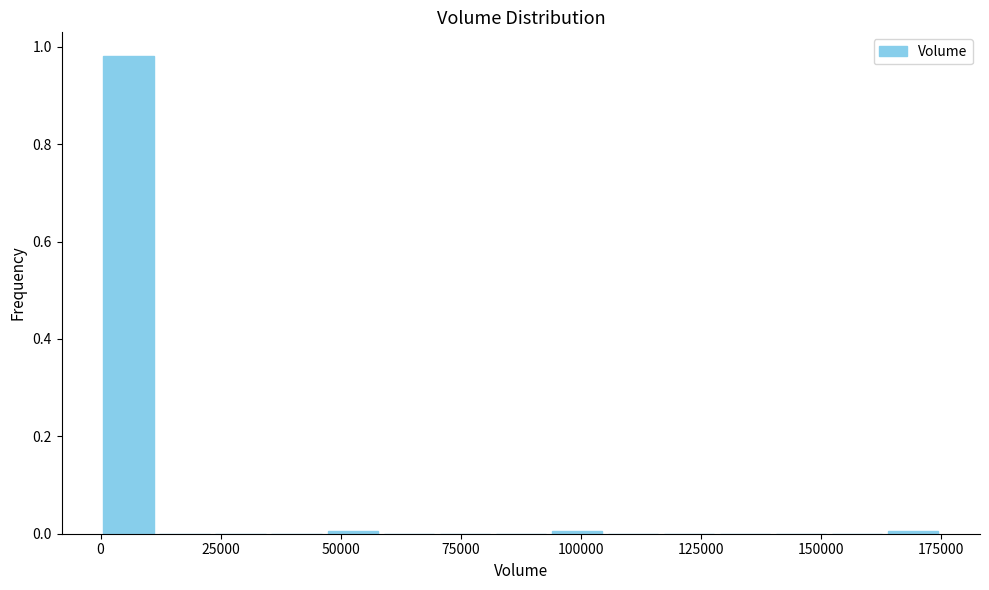

Around what value on the x-axis is the tallest bar? Give the approximate position of its centre, as read against the axis.

5000